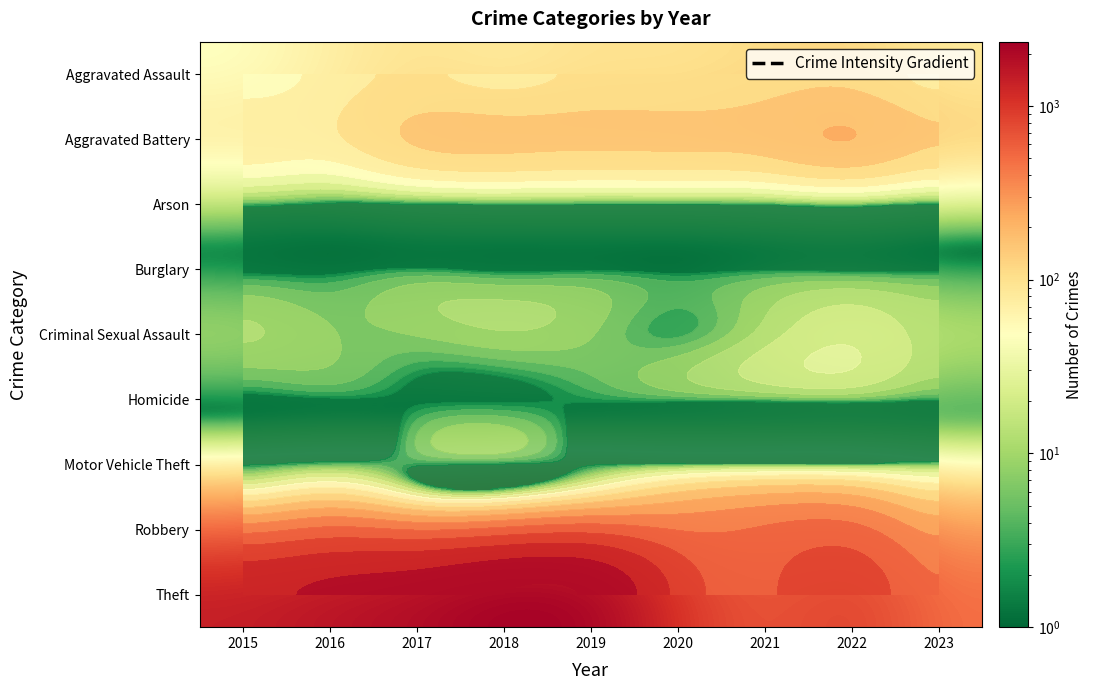

What is the difference between the maximum and minimum values in the Motor Vehicle Theft series?

5